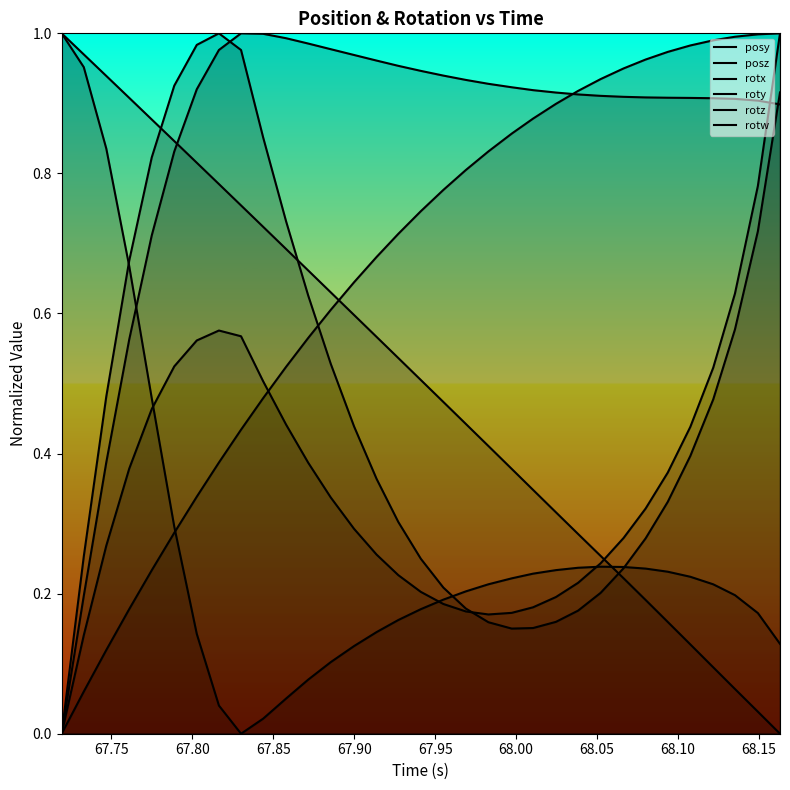

The posy series shows 0.3 at 67.95. True or false?

True